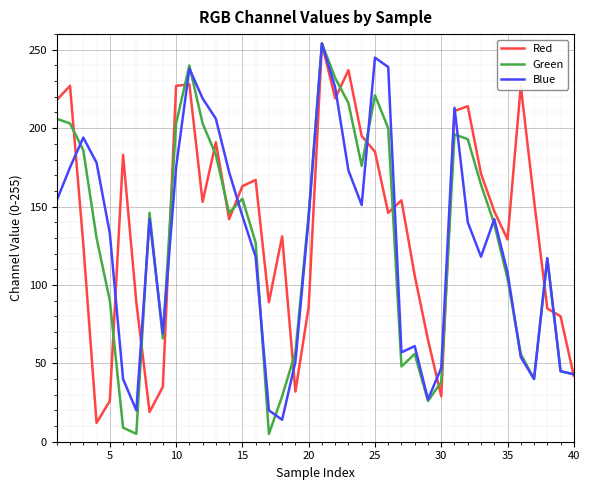

Which series has the widest spread of values?

Green